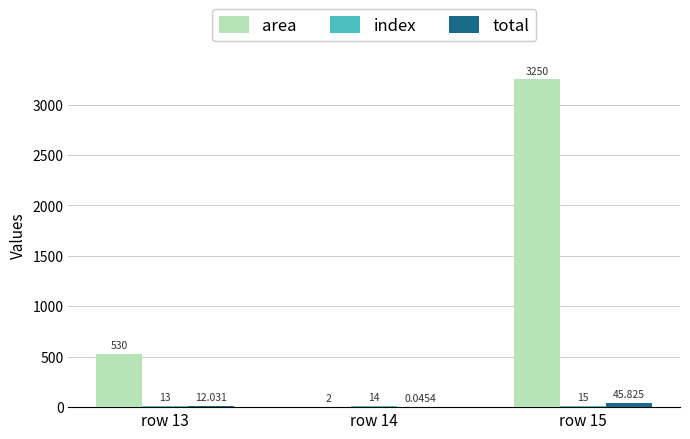

Which series has the largest total across all categories?

area